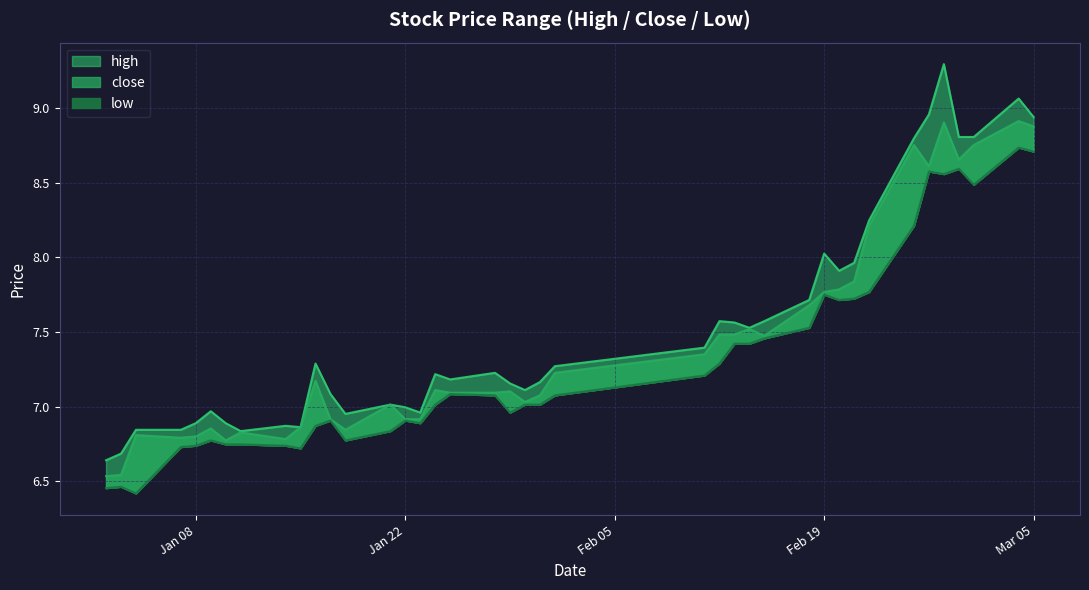

Reading left to right, extract all data points from this chart.

high: 6.6	6.7	6.8	6.8	6.9	7.0	6.9	6.8	6.9	6.9	7.3	7.1	7.0	7.0	7.0	7.0	7.2	7.2	7.2	7.2	7.1	7.2	7.3	7.4	7.6	7.6	7.5	7.6	7.7	8.0	7.9	8.0	8.2	8.8	9.0	9.3	8.8	8.8	9.1	8.9
close: 6.5	6.5	6.8	6.8	6.8	6.9	6.8	6.8	6.8	6.9	7.2	6.9	6.8	7.0	6.9	6.9	7.1	7.1	7.1	7.1	7.0	7.1	7.2	7.4	7.5	7.5	7.5	7.5	7.7	7.8	7.8	7.8	8.2	8.8	8.6	8.9	8.7	8.8	8.9	8.9
low: 6.5	6.5	6.4	6.7	6.7	6.8	6.7	6.7	6.7	6.7	6.9	6.9	6.8	6.8	6.9	6.9	7.0	7.1	7.1	7.0	7.0	7.0	7.1	7.2	7.3	7.4	7.4	7.5	7.5	7.8	7.7	7.7	7.8	8.2	8.6	8.6	8.6	8.5	8.7	8.7